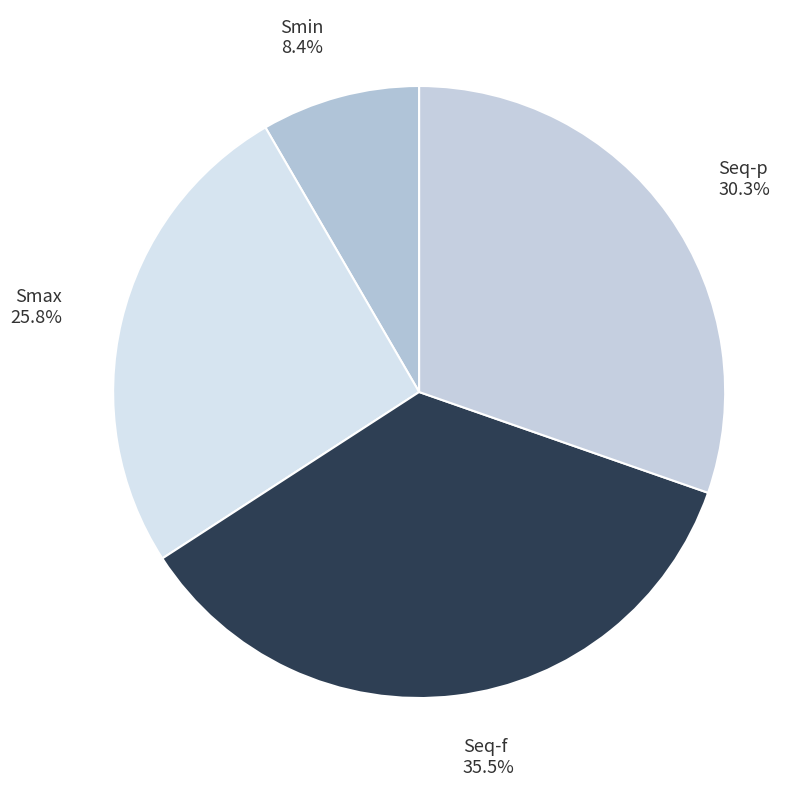

What is the ratio of the value at Smax to the value at Smin?

3.1